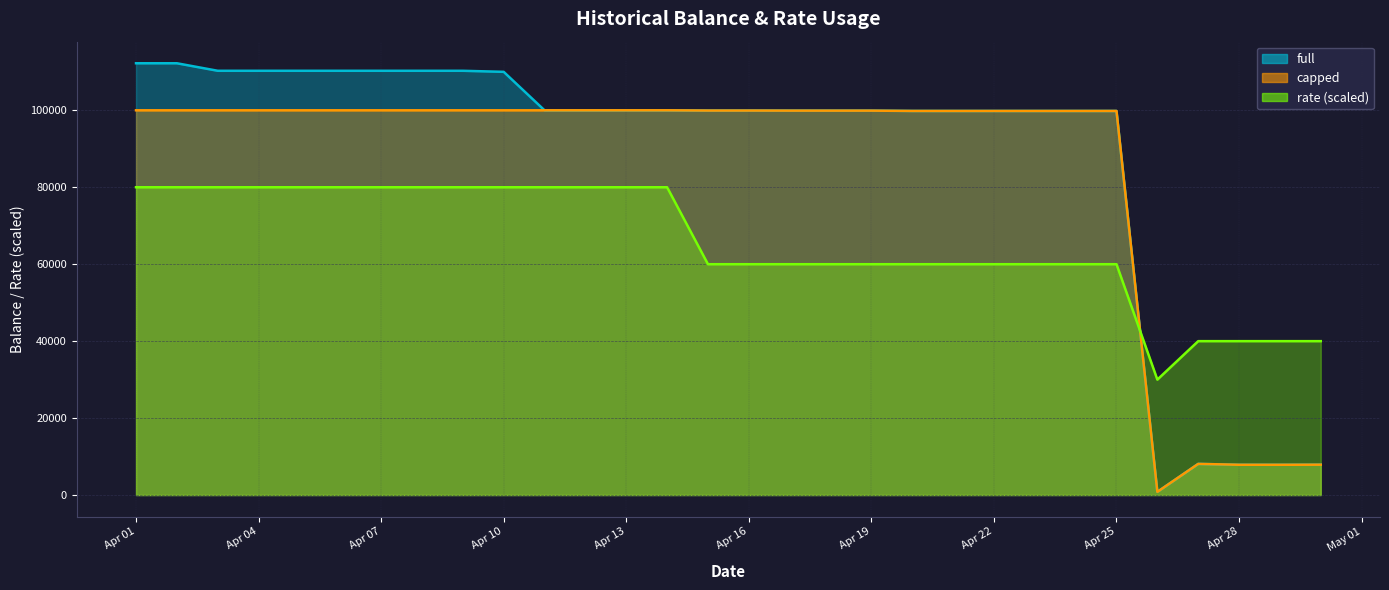

What is the difference between the second highest and minimum values in the rate series?

50000.0